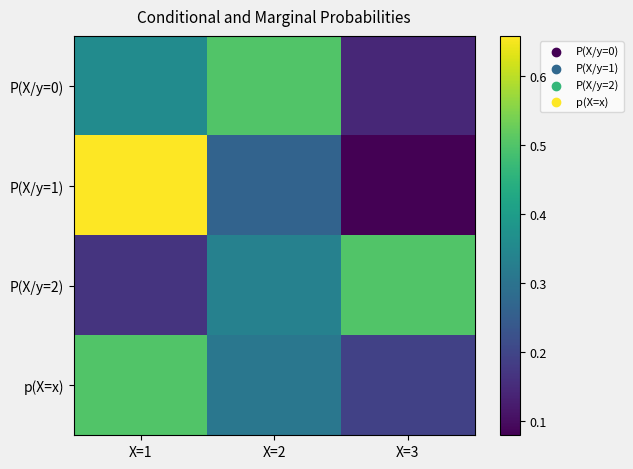

Rank the series by their maximum value, from lowest to highest.

P(X/y=0), P(X/y=2), p(X=x), P(X/y=1)